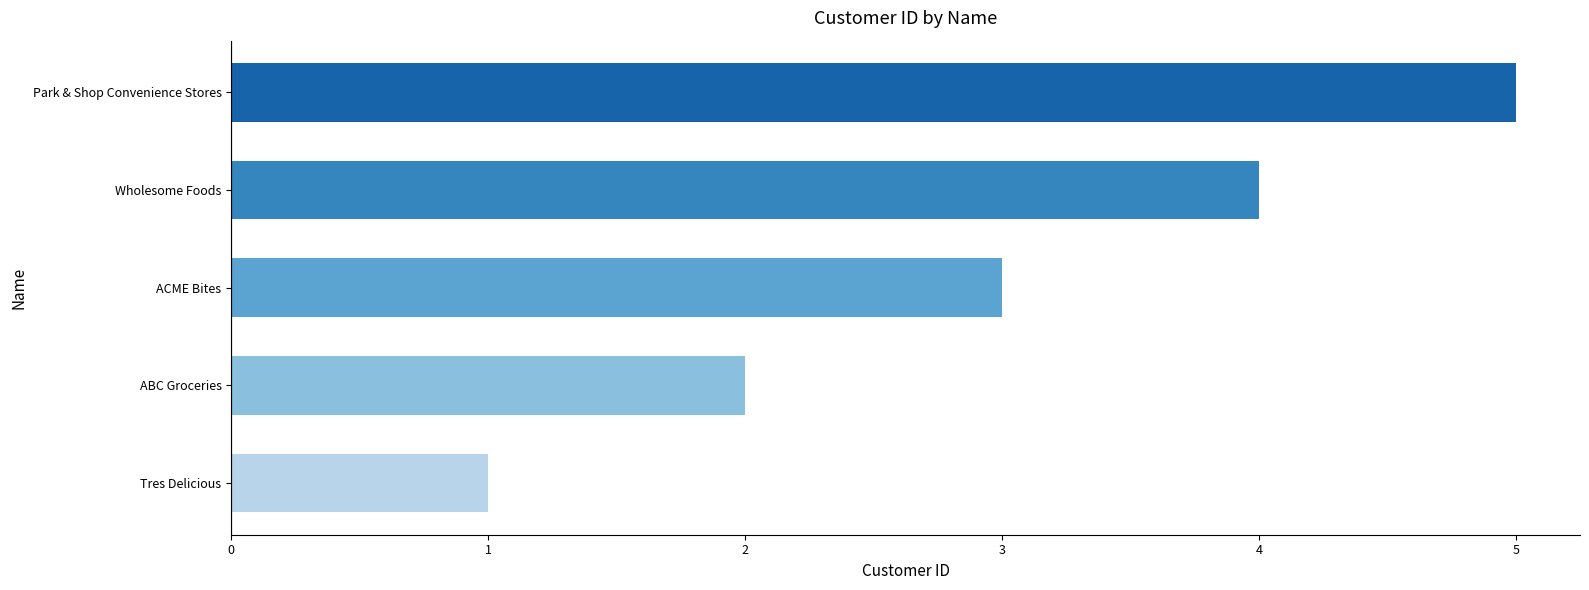

List the labels in order of value, largest first.

Park & Shop Convenience Stores, Wholesome Foods, ACME Bites, ABC Groceries, Tres Delicious